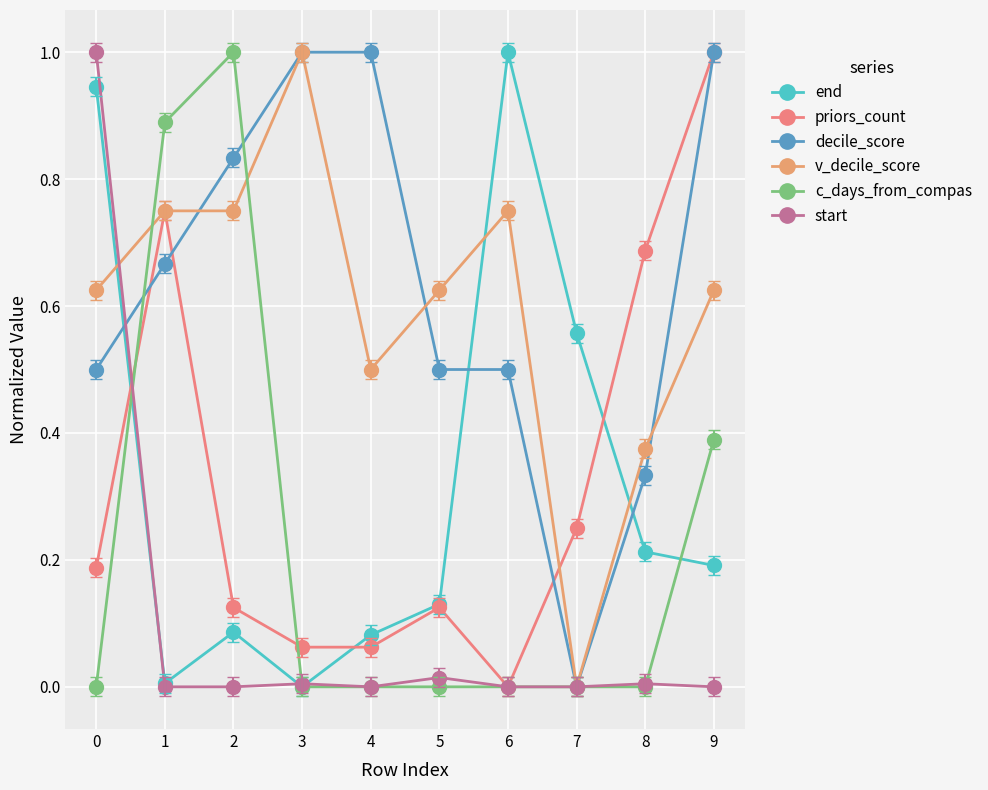

True or false: v_decile_score has a value of 1.1 at 6.

False